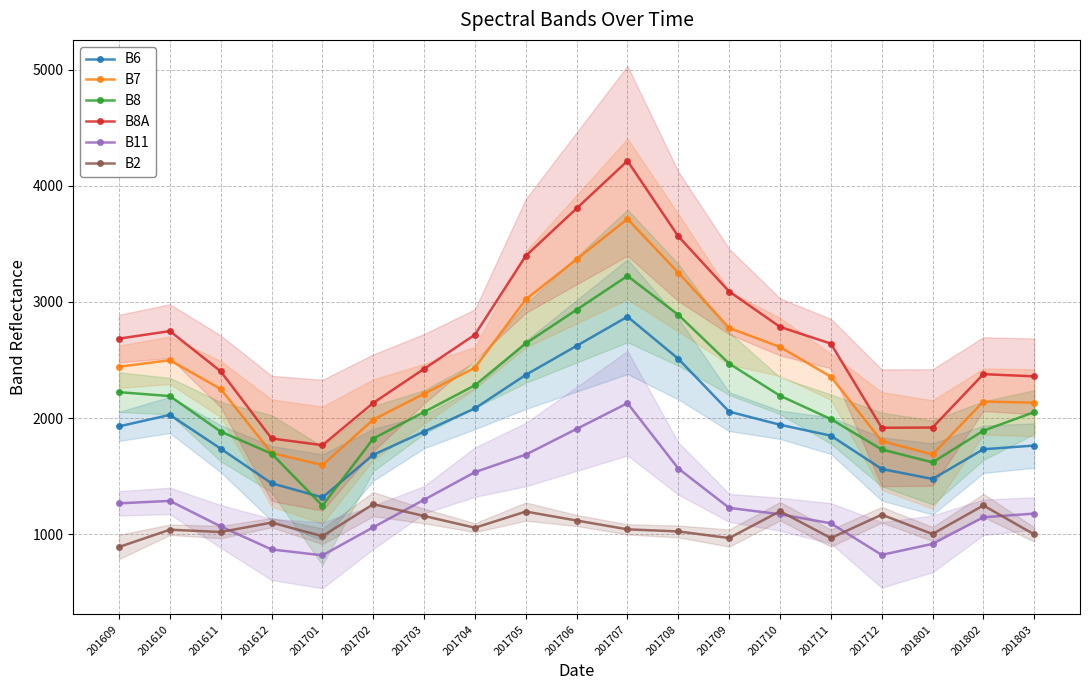

What are all the series names shown in the legend?

B6, B7, B8, B8A, B11, B2